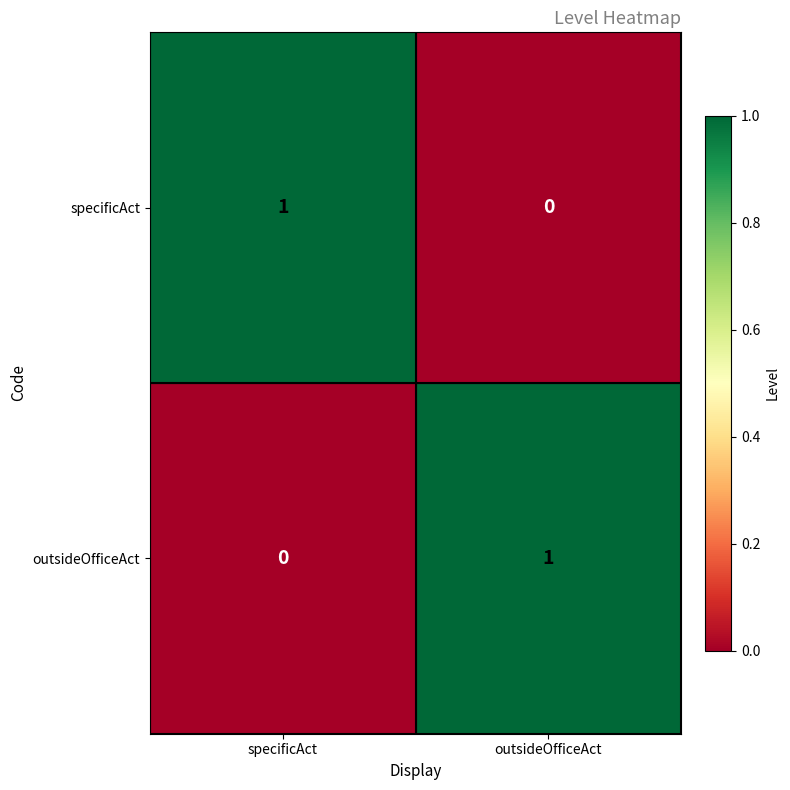

Reading left to right, what are all the values shown in this chart?

specificAct: specificAct=1	outsideOfficeAct=0
outsideOfficeAct: specificAct=0	outsideOfficeAct=1